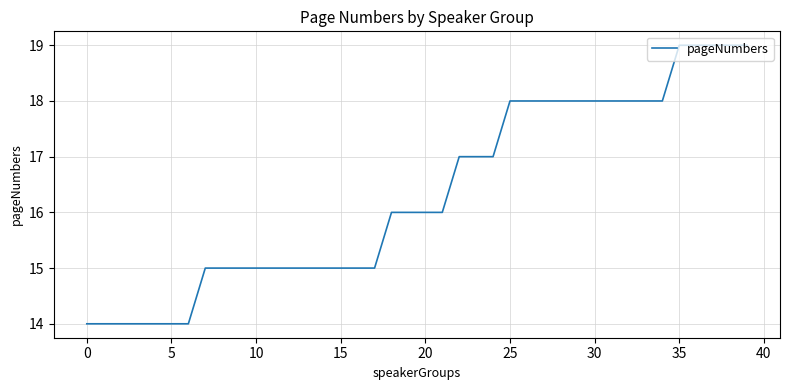

Count the number of categories in the chart.

40